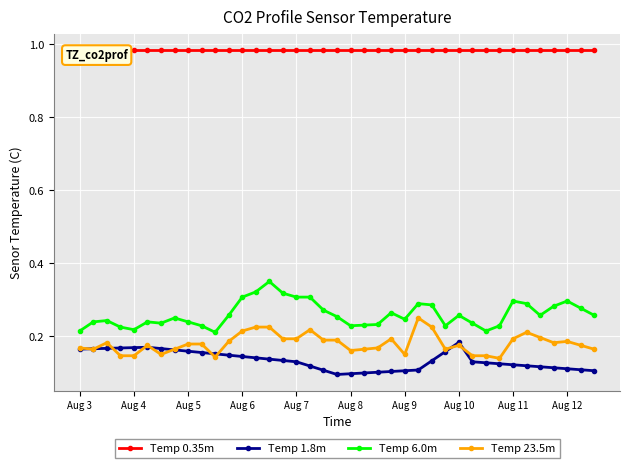

True or false: Temp 23.5m and Temp 6.0m intersect in this chart.

False